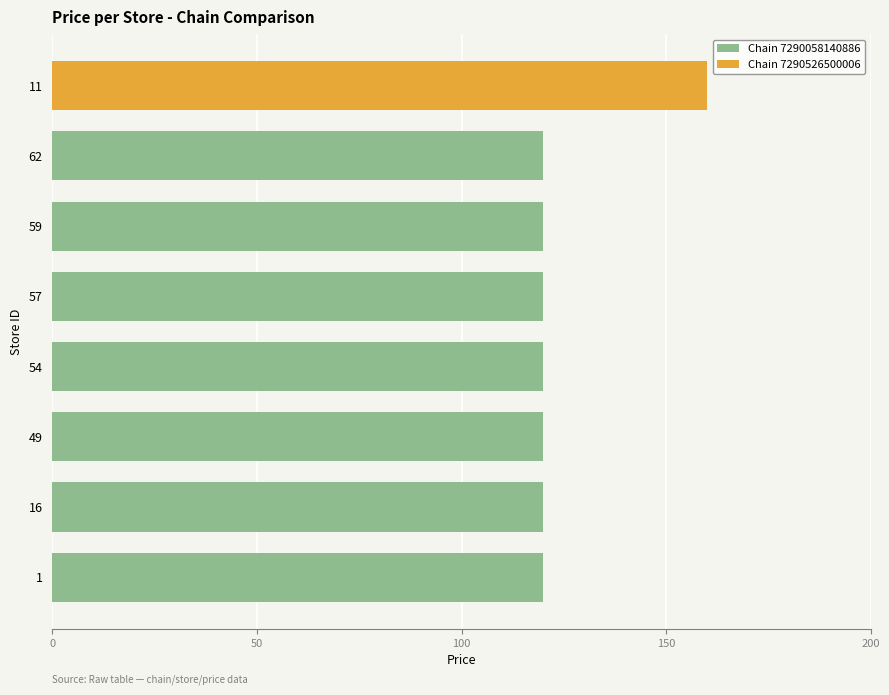

Reading left to right, list all the values displayed in this chart.

119.9	119.9	119.9	119.9	119.9	119.9	119.9	159.9